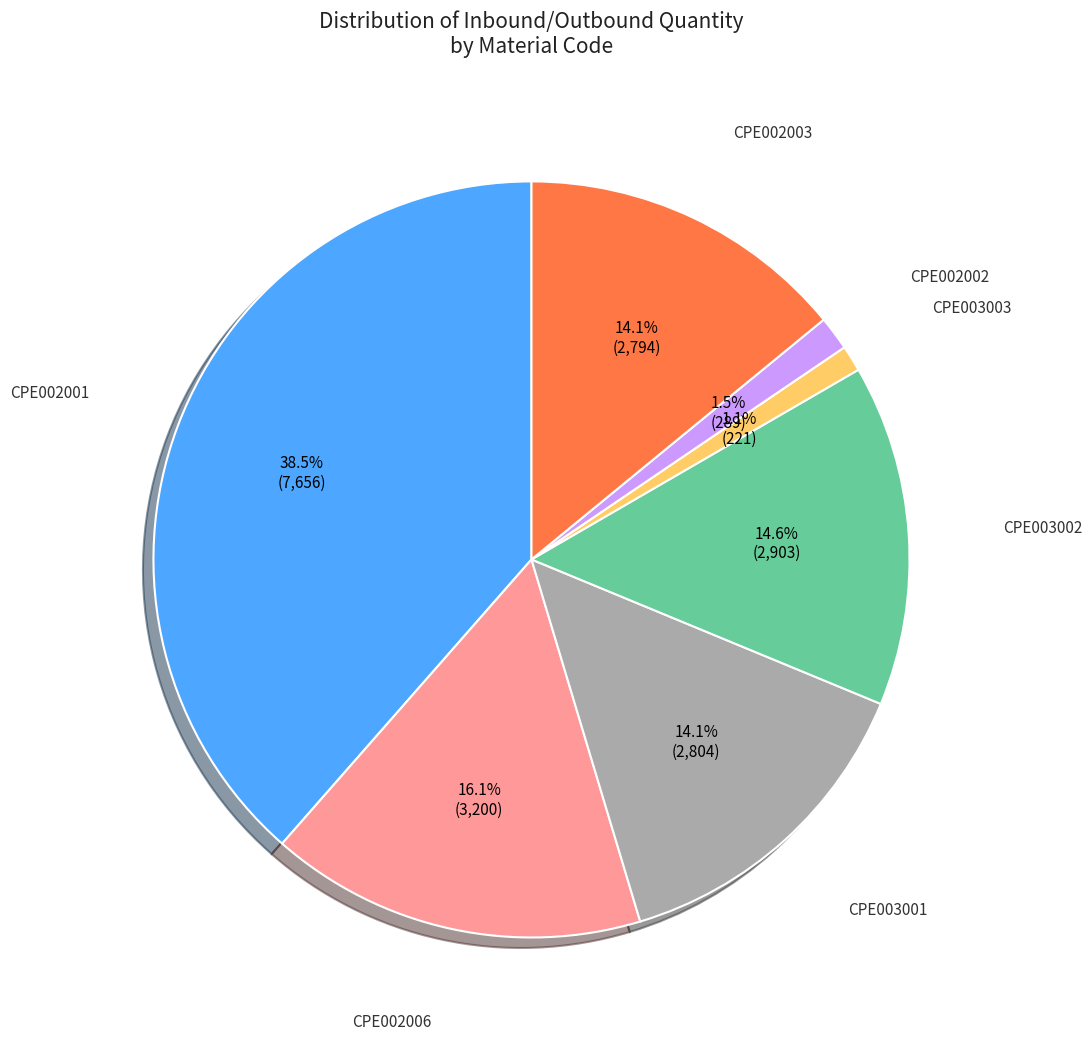

Count the number of slices in the pie.

7